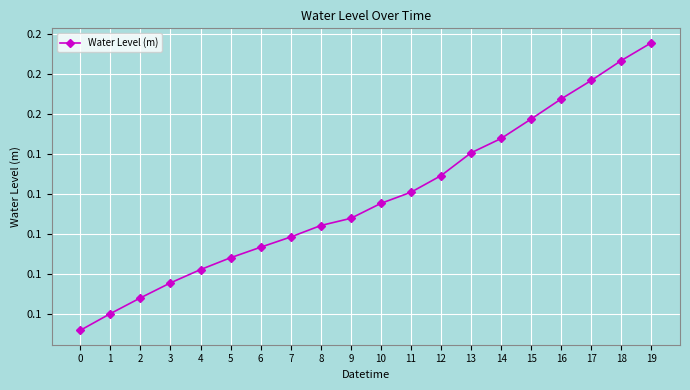

Is this an area chart (filled region under the line)?

No